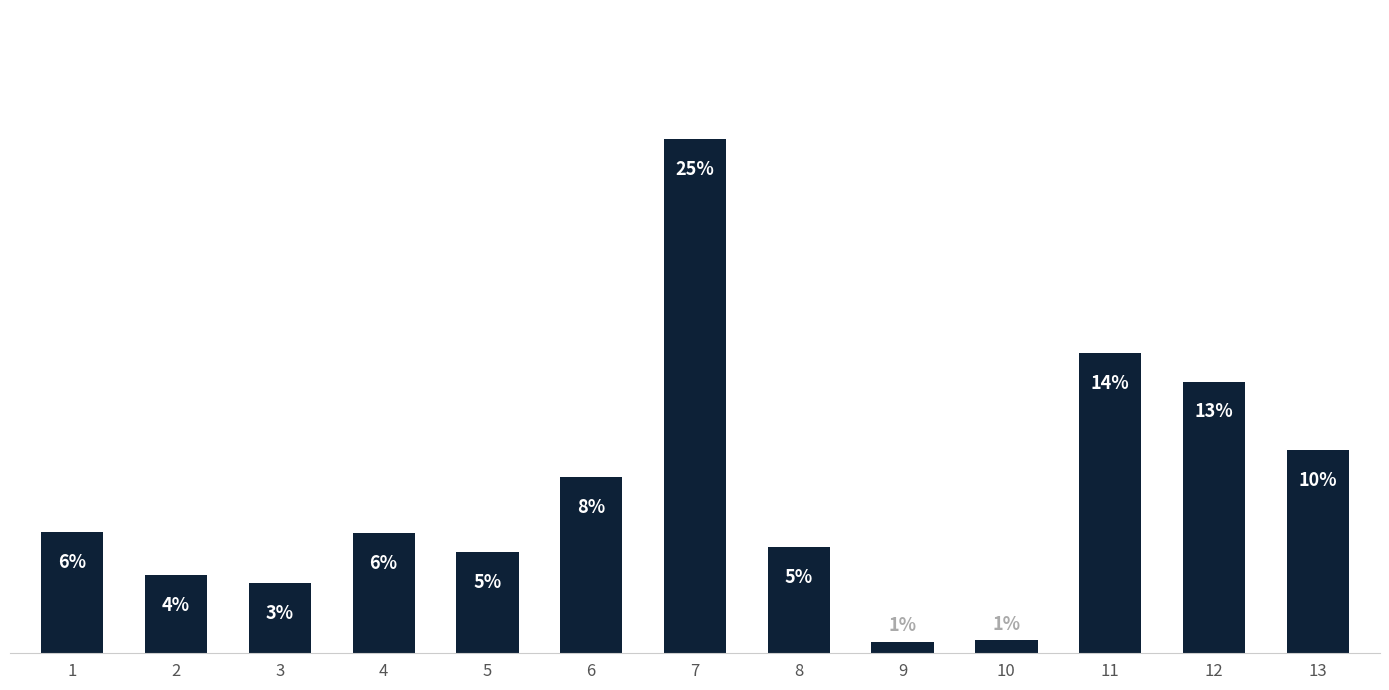

Does the chart contain any negative values?

No